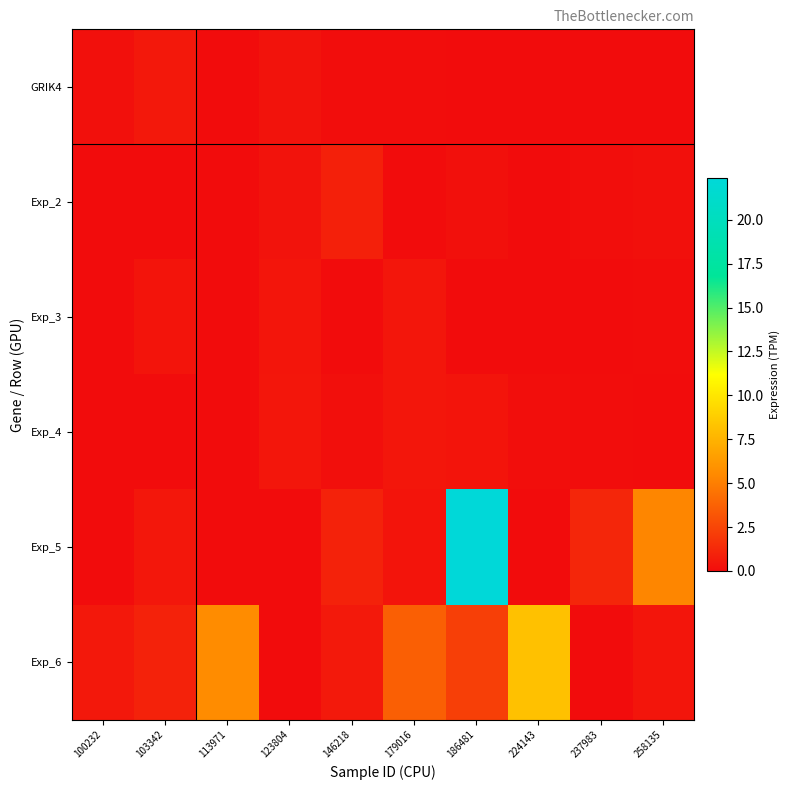

Between 113971 and 258135, which is larger?

113971